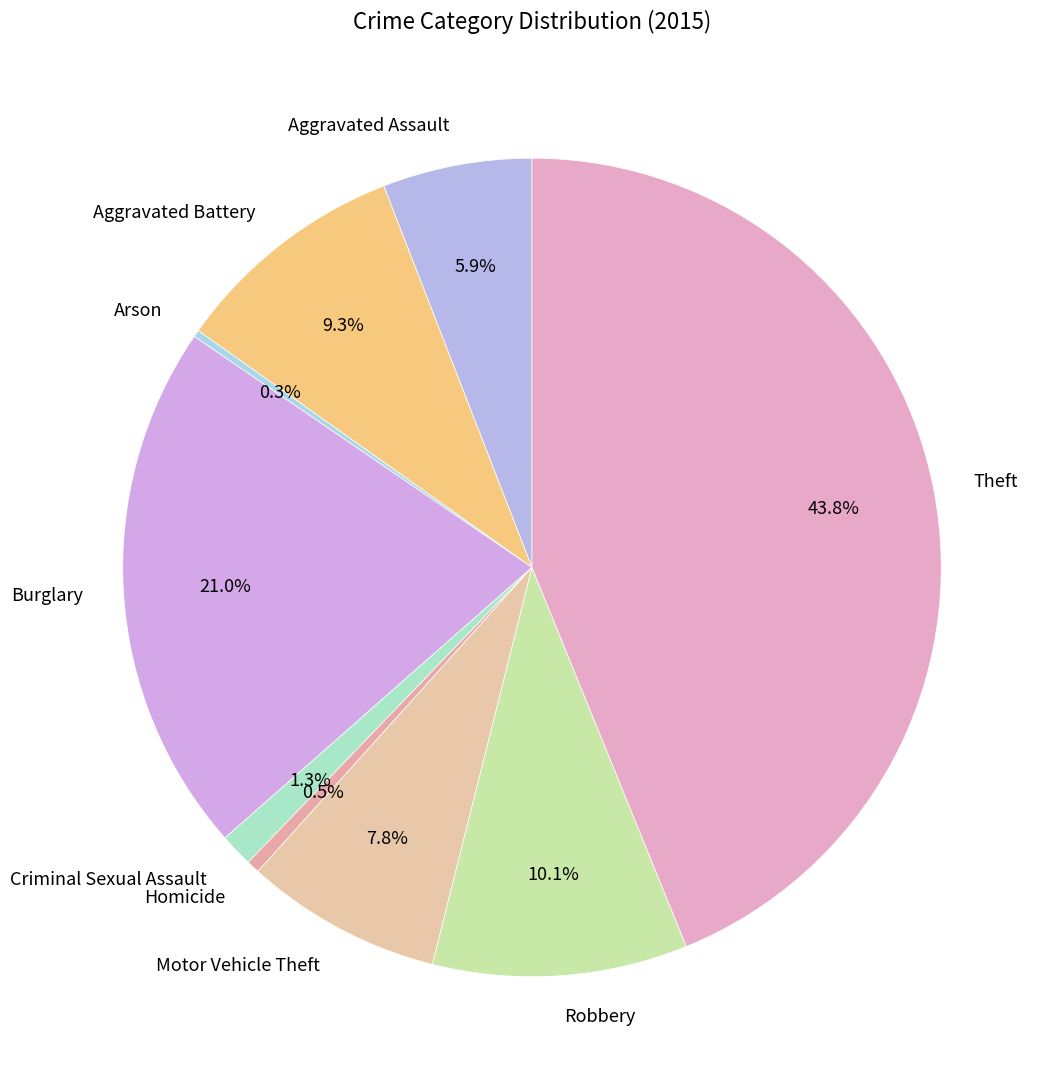

To the nearest percent, what is the average slice percentage?

11%